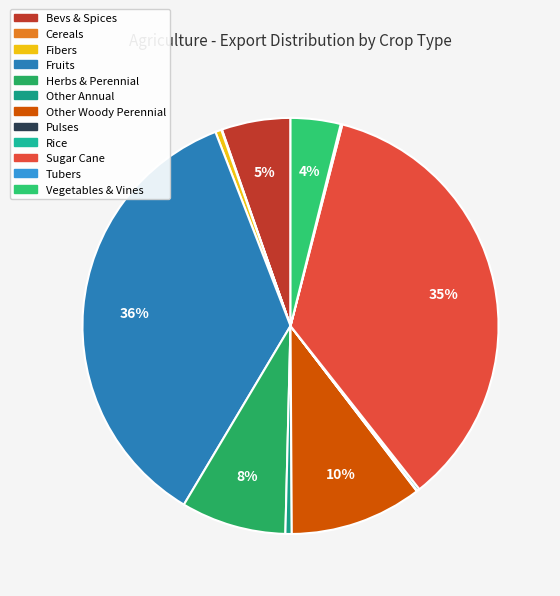

Is there a majority slice in this chart?

No